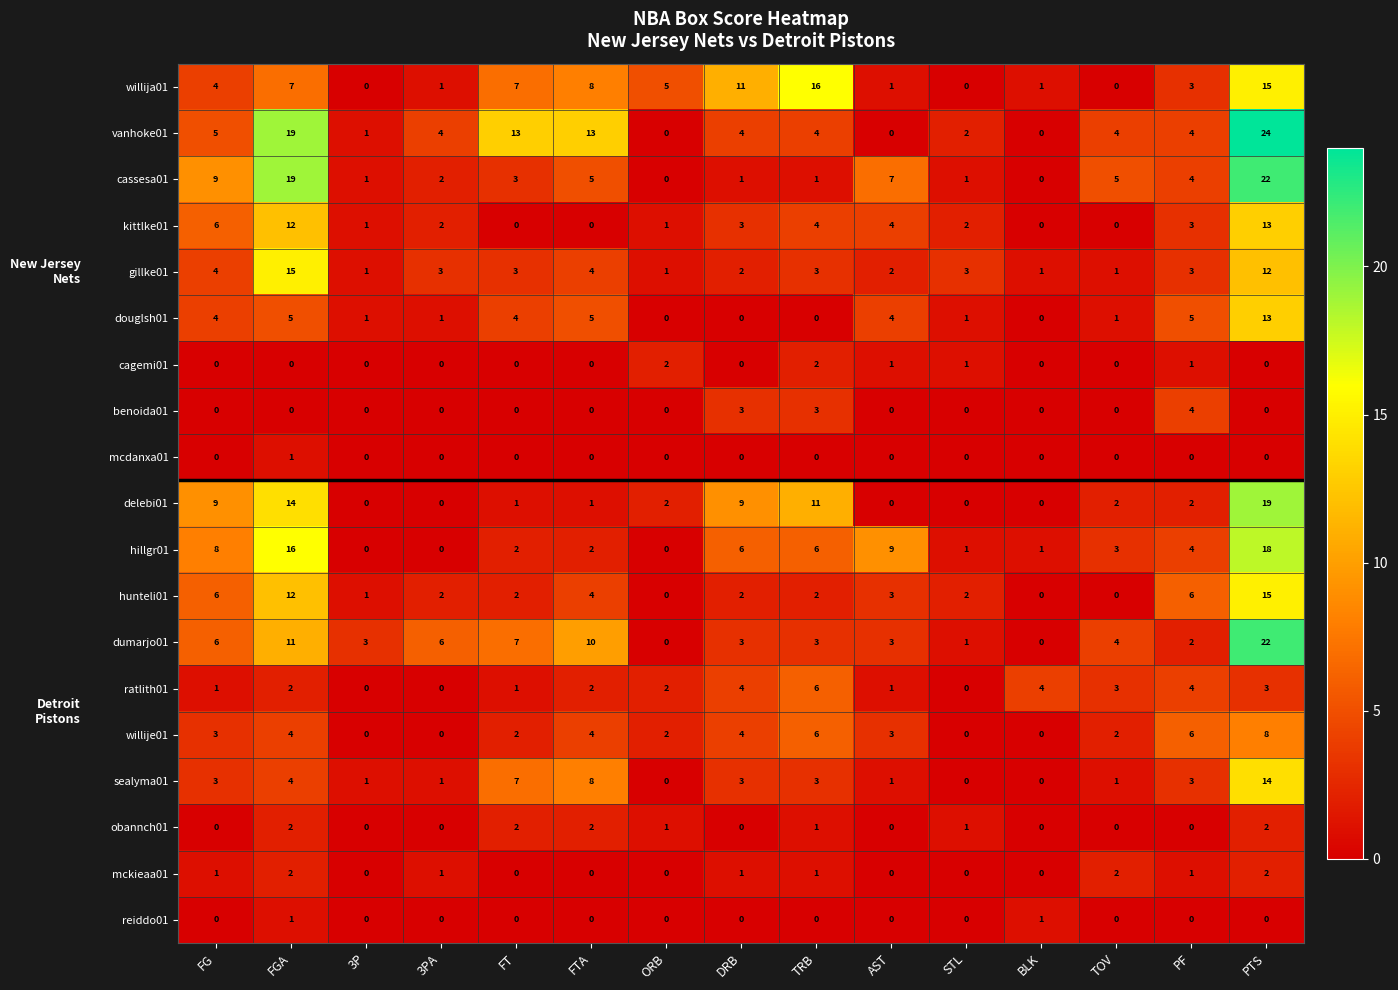

What is the difference between the second highest and second lowest values in the vanhoke01 series?

19